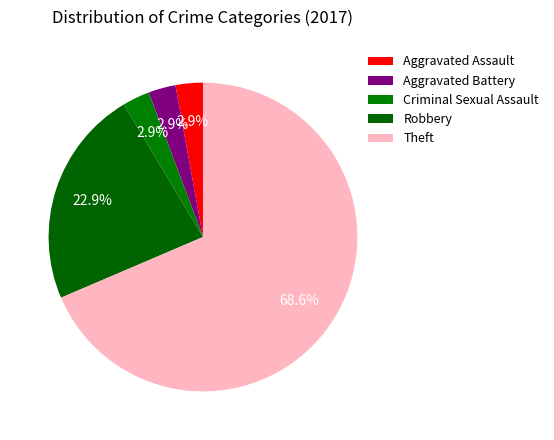

What is the largest slice in the pie chart?

Theft